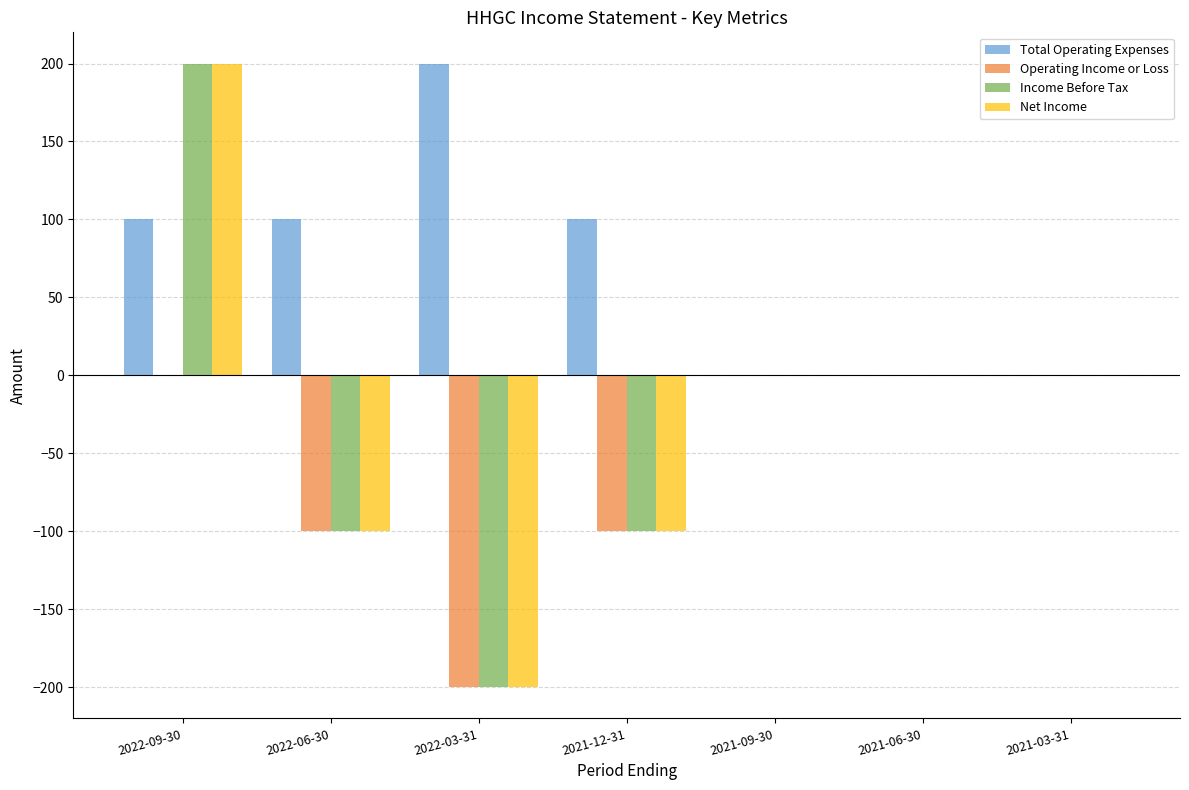

Count the number of data series in this chart.

4